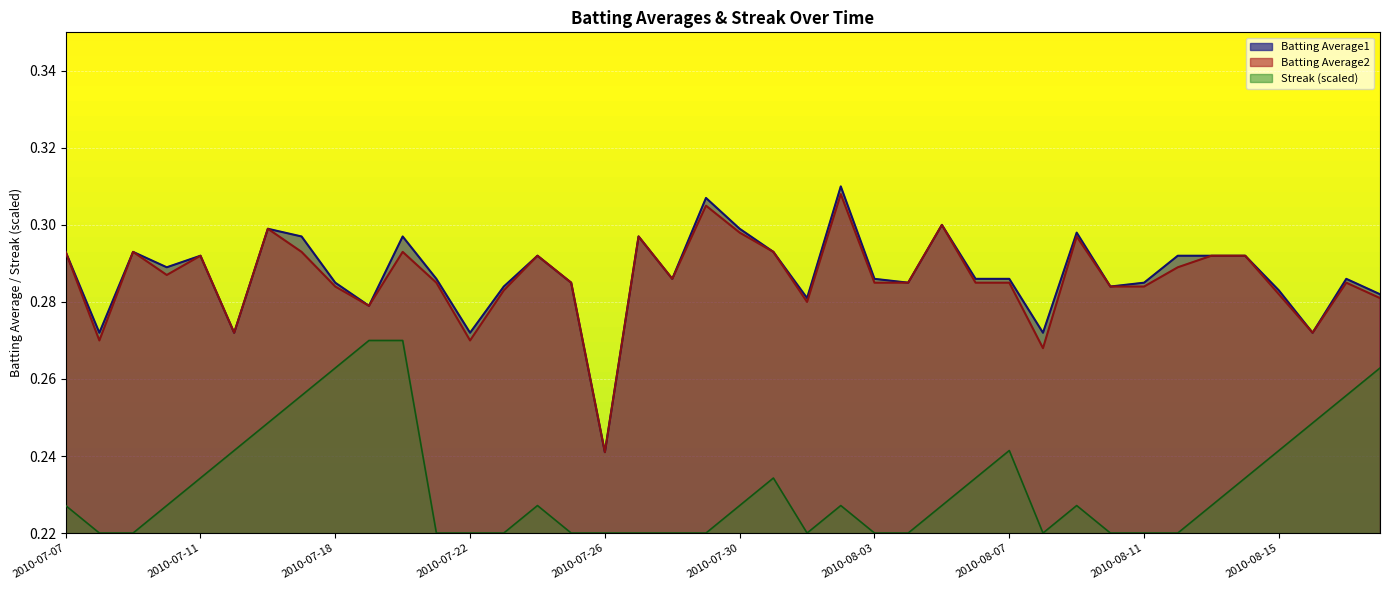

Is the value of Batting Average1 at 2010-07-22 greater than the value of Batting Average2 at 2010-07-09?

No